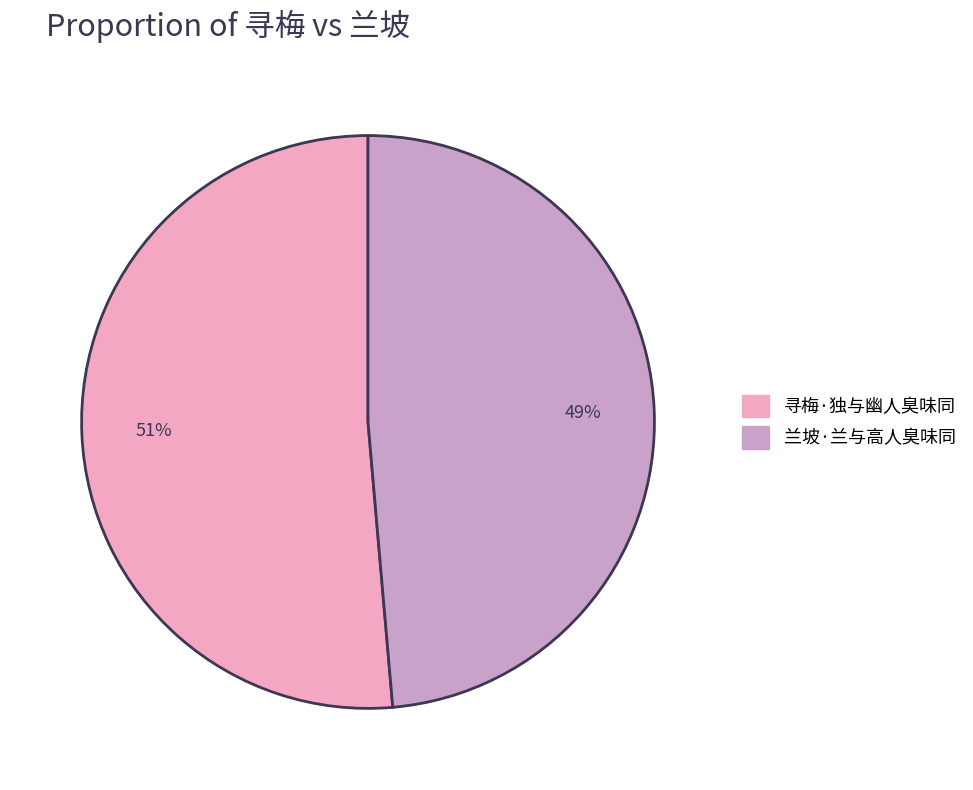

Between 寻梅·独与幽人臭味同 and 兰坡·兰与高人臭味同, which is larger?

寻梅·独与幽人臭味同